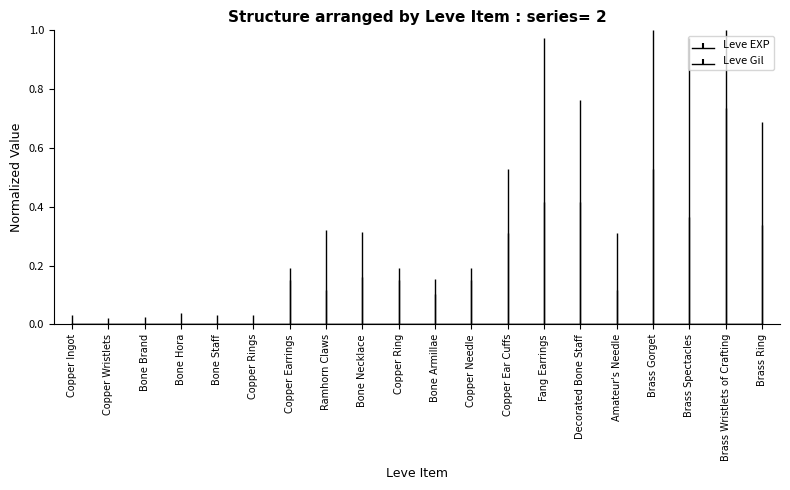

At which category is the sum across all series the highest?

Brass Wristlets of Crafting